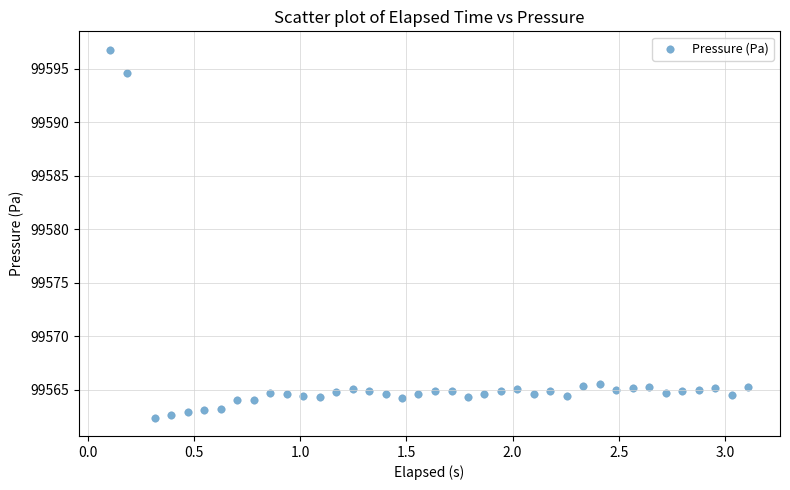

What is the range of Y values (max minus min)?

34.4